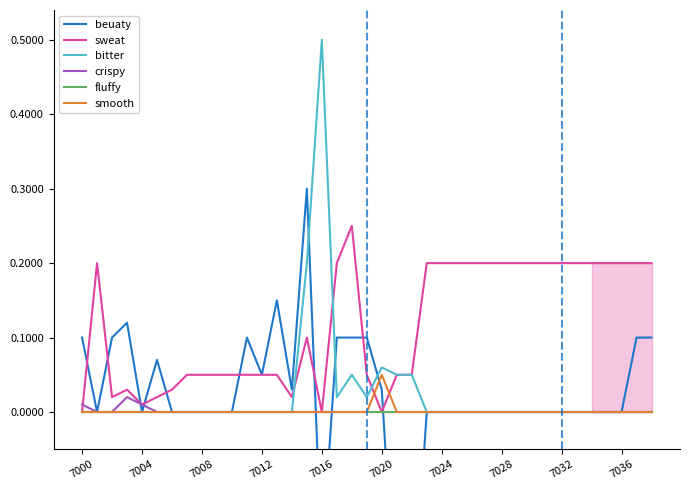

Does the chart have visible grid lines?

No